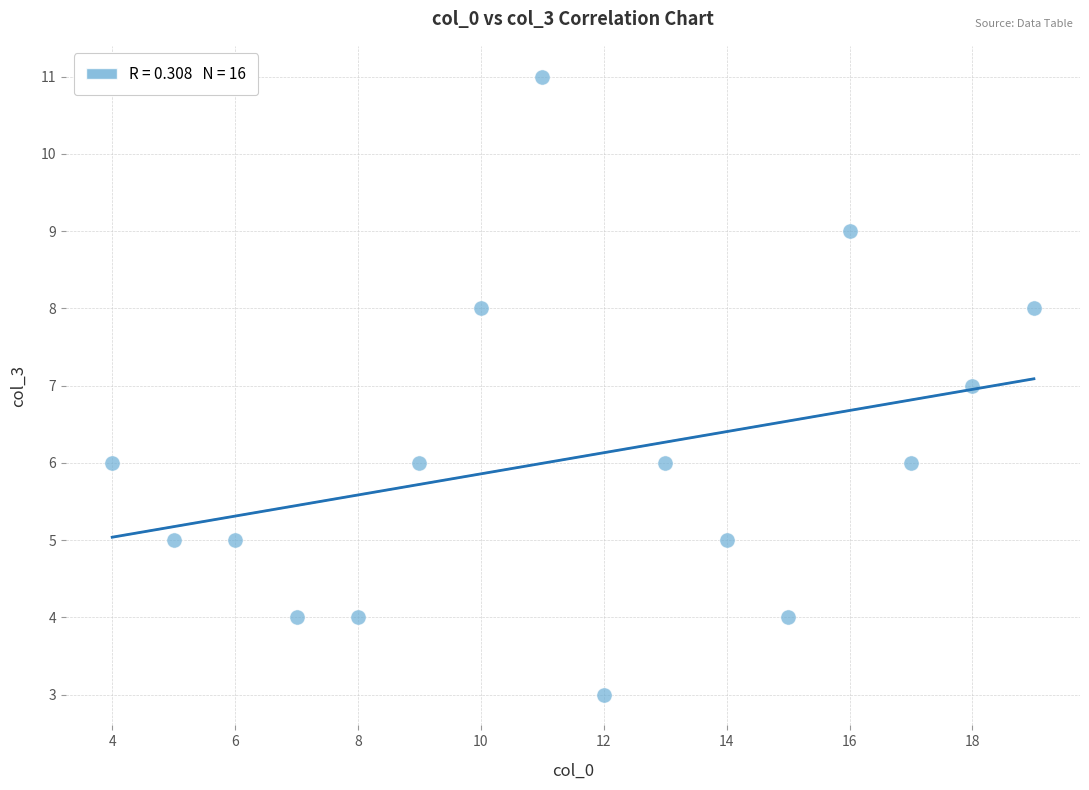

What is the range of Y values (max minus min)?

8